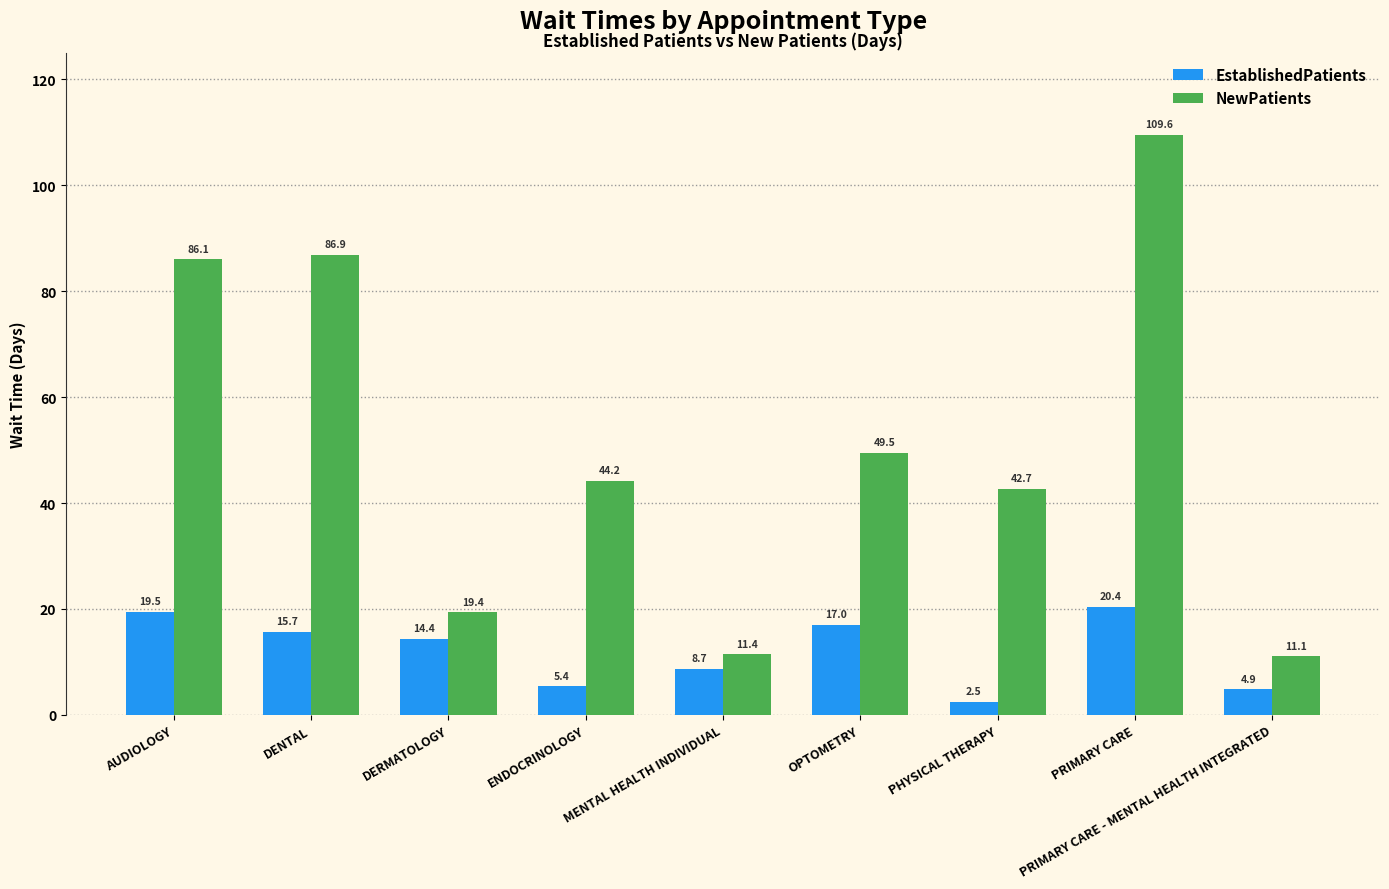

Rank the series at PRIMARY CARE from highest to lowest value.

NewPatients, EstablishedPatients